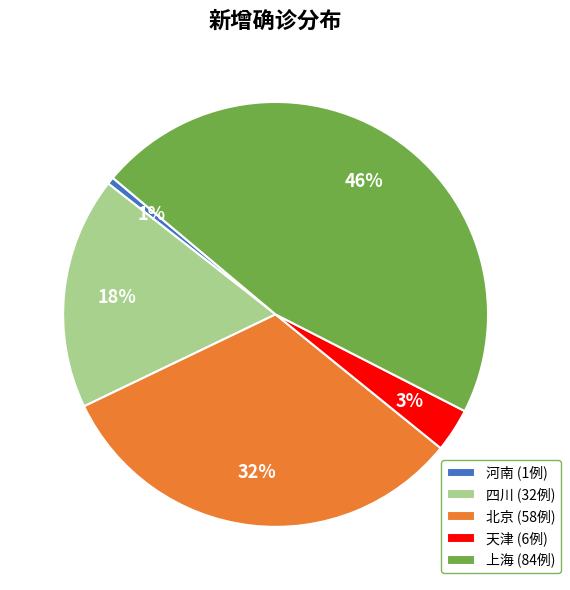

Combined, do 北京 (58例) and 上海 (84例) account for over 50%?

Yes